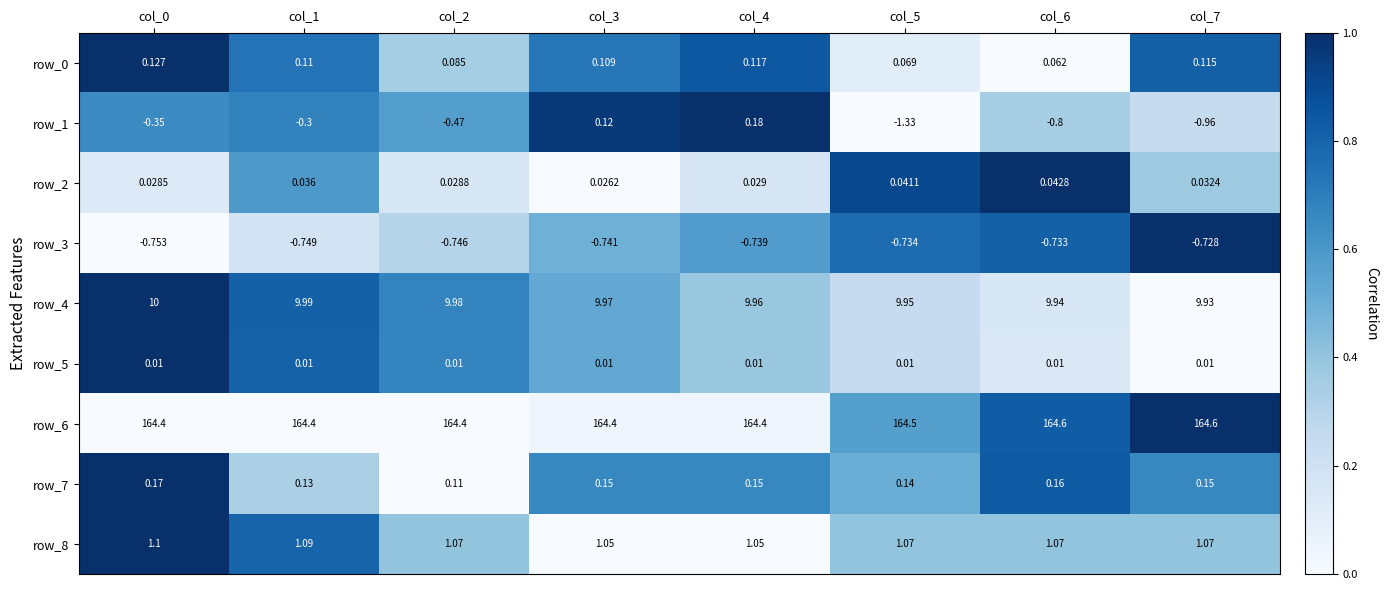

Is the value of row_1 at col_4 greater than the value of row_6 at col_7?

No